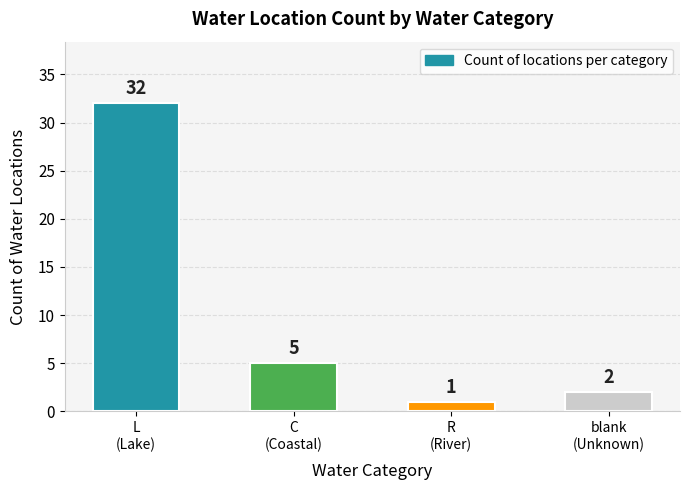

Reading left to right, list all the values displayed in this chart.

L
(Lake)=32	C
(Coastal)=5	R
(River)=1	blank
(Unknown)=2